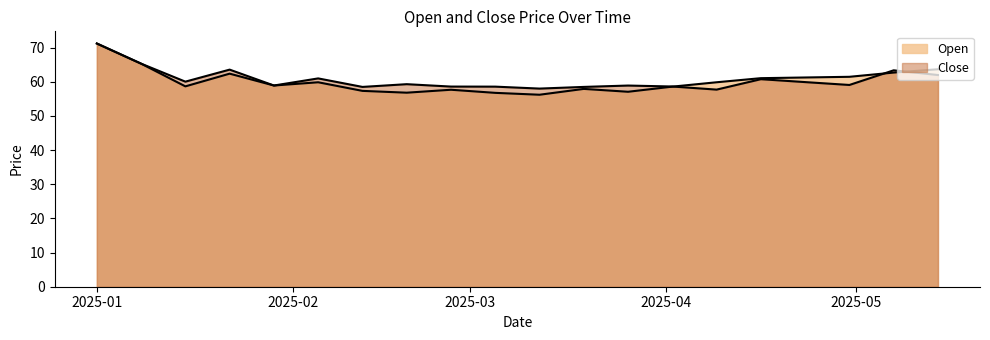

Does the chart have visible grid lines?

No